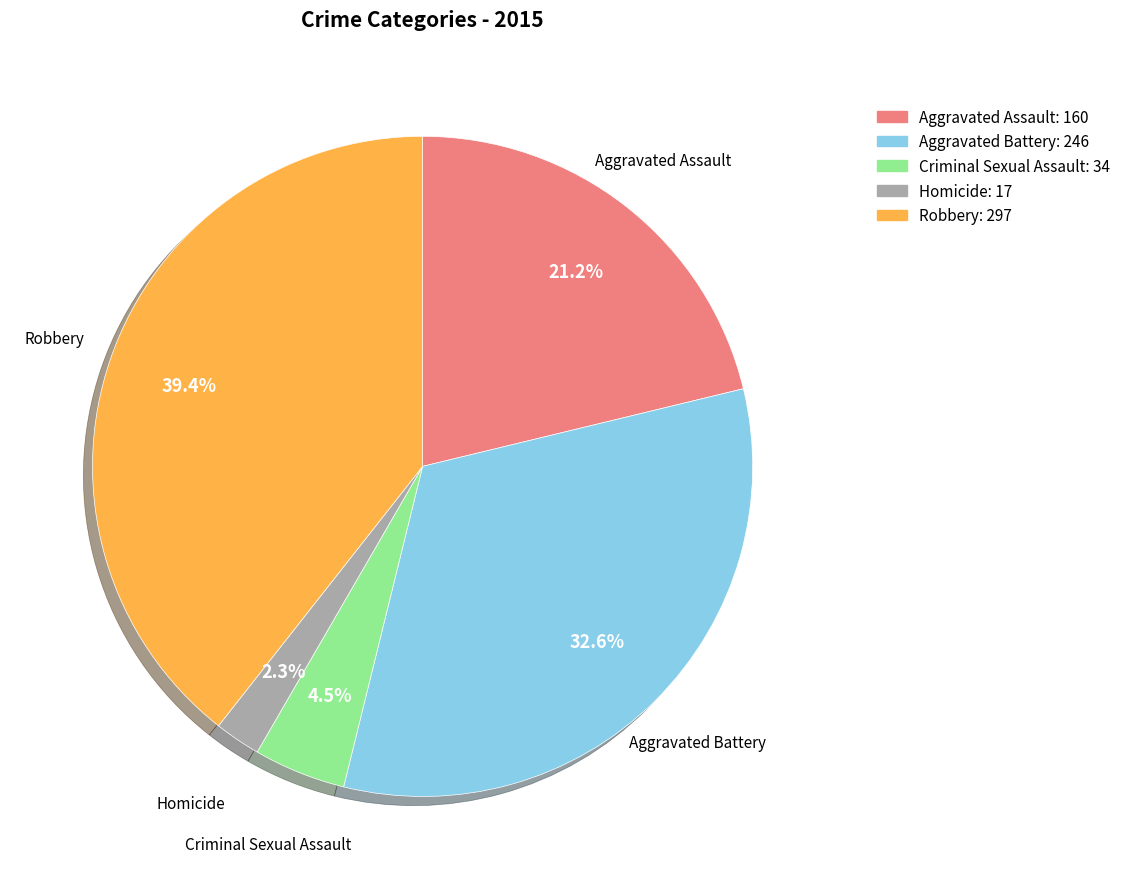

Which has a higher value, Aggravated Assault or Aggravated Battery?

Aggravated Battery